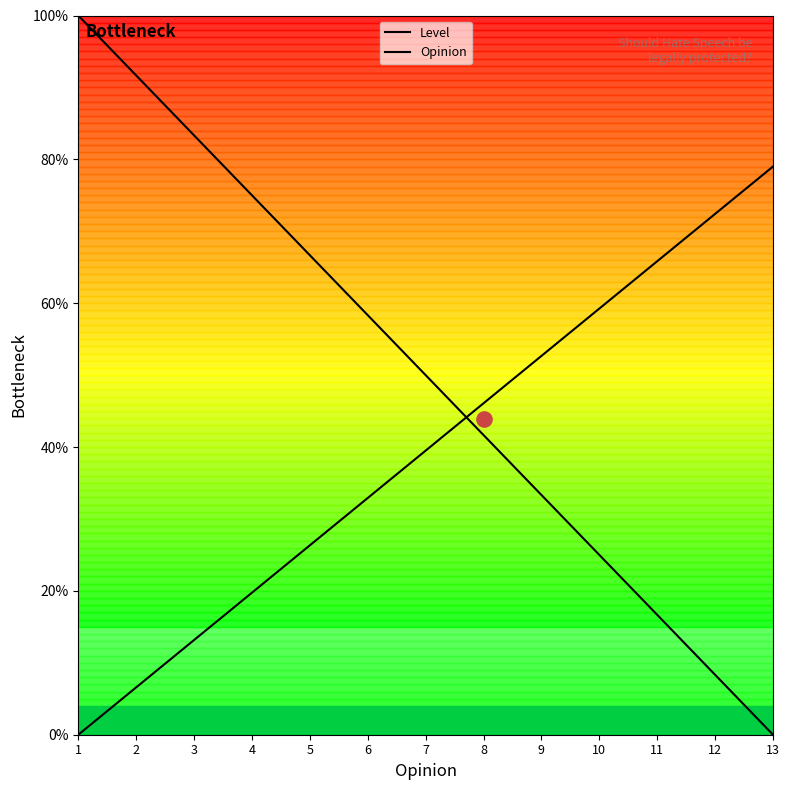

What are all the series names shown in the legend?

Level, Opinion